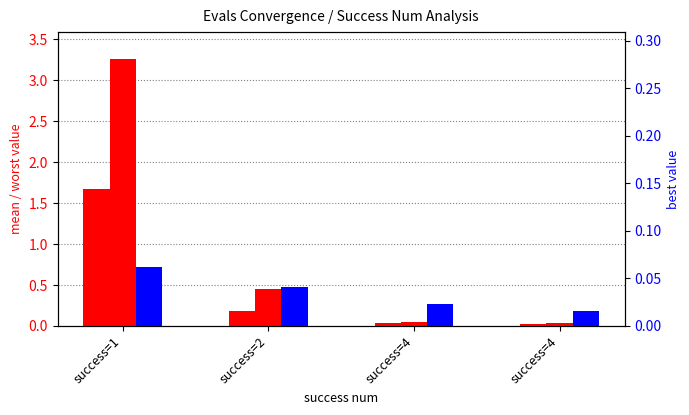

Is it true that mean equals 0.0 at success=4?

True